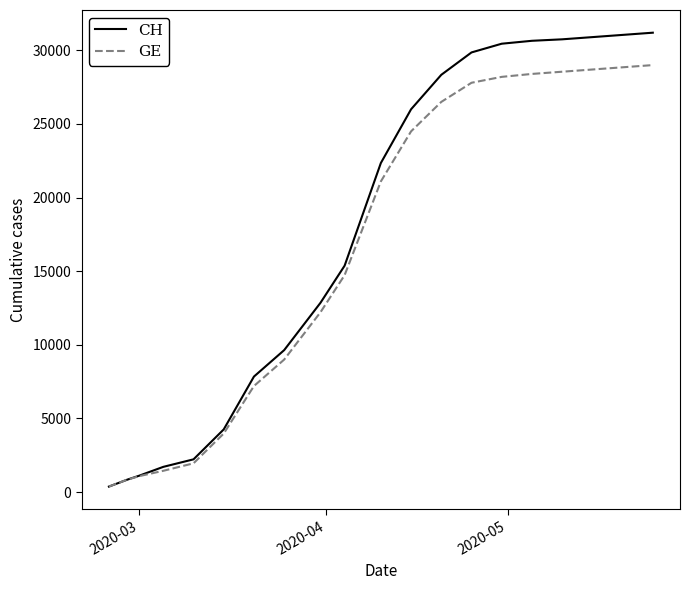

Rank the series by their maximum value, from highest to lowest.

CH, GE